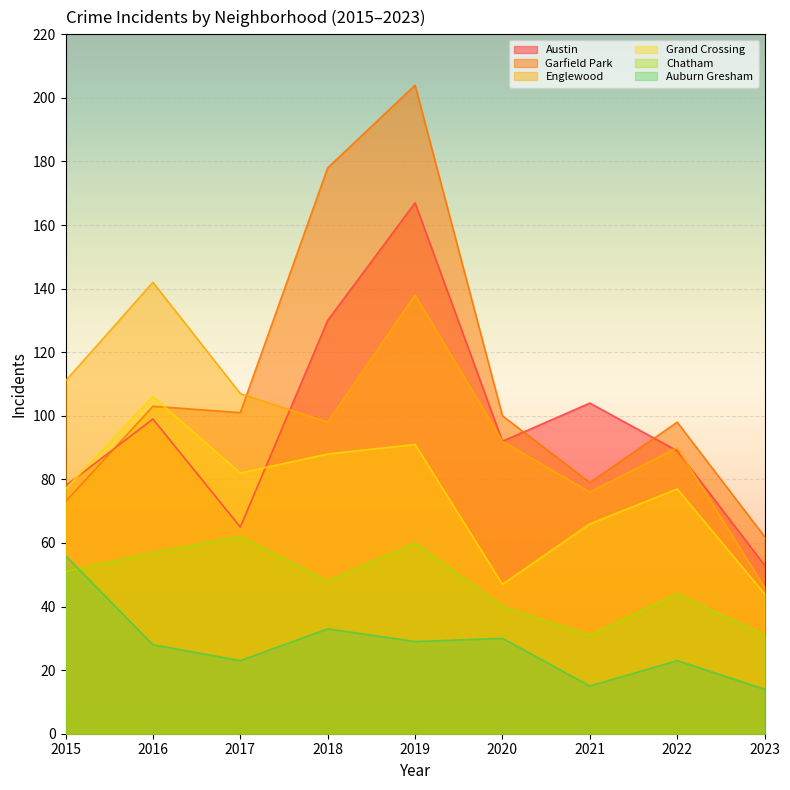

What is the difference between the highest and lowest values at 2017?

84